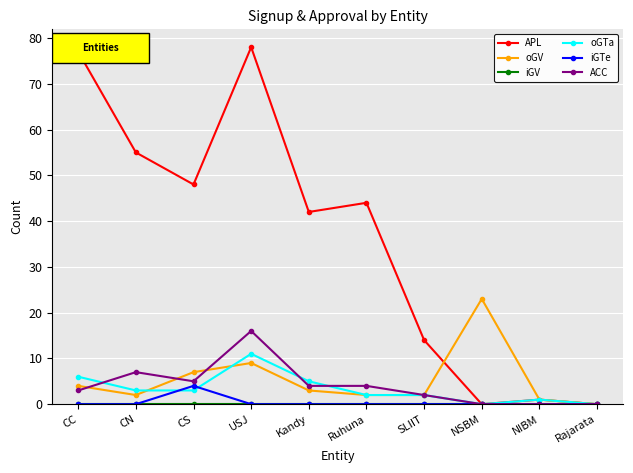

What is the label of the 2nd point from the left?

CN